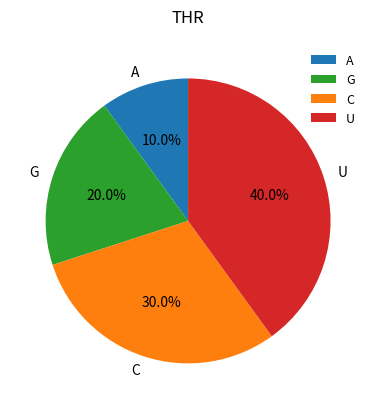

How much of the chart is everything except C?

70.0%